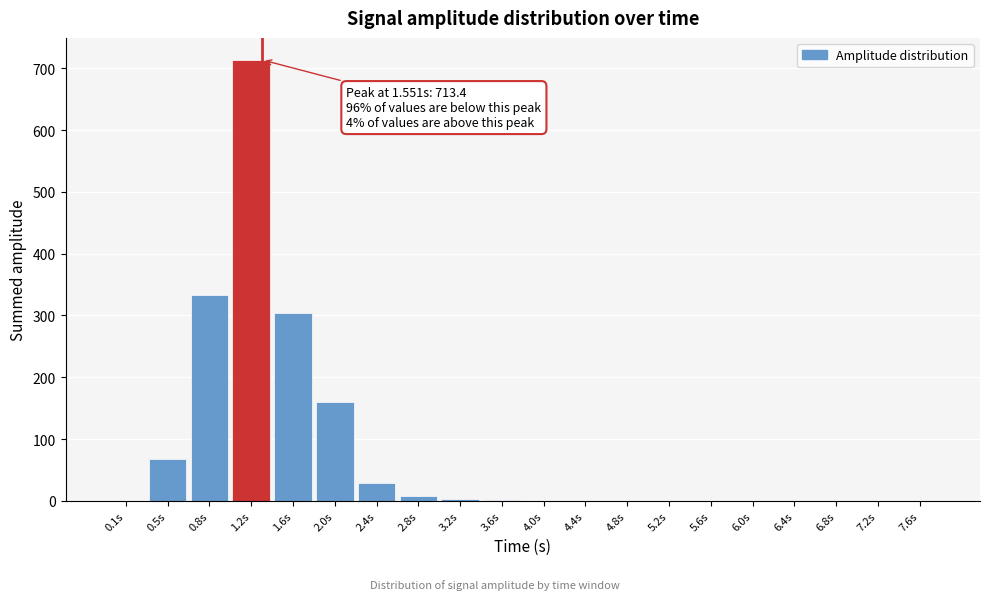

What is the change in value from 2.0s to 2.4s?

-131.2